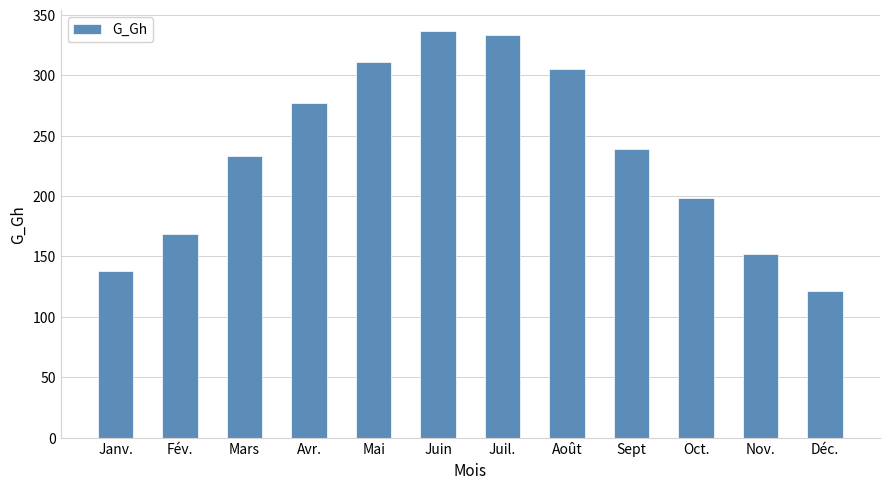

The value at Nov. is 152. True or false?

True